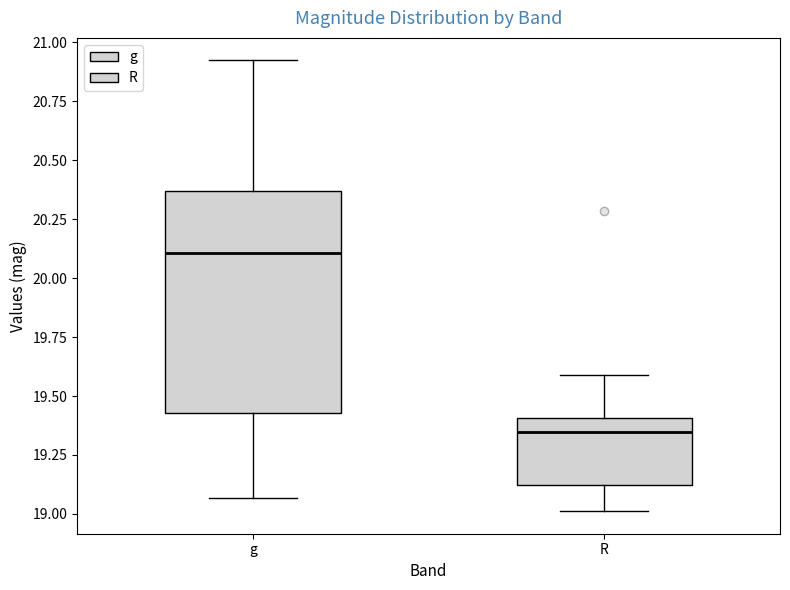

Which box's median line is the highest?

g